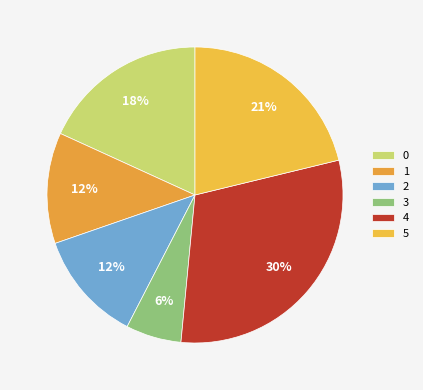

How many segments does this pie chart have?

6